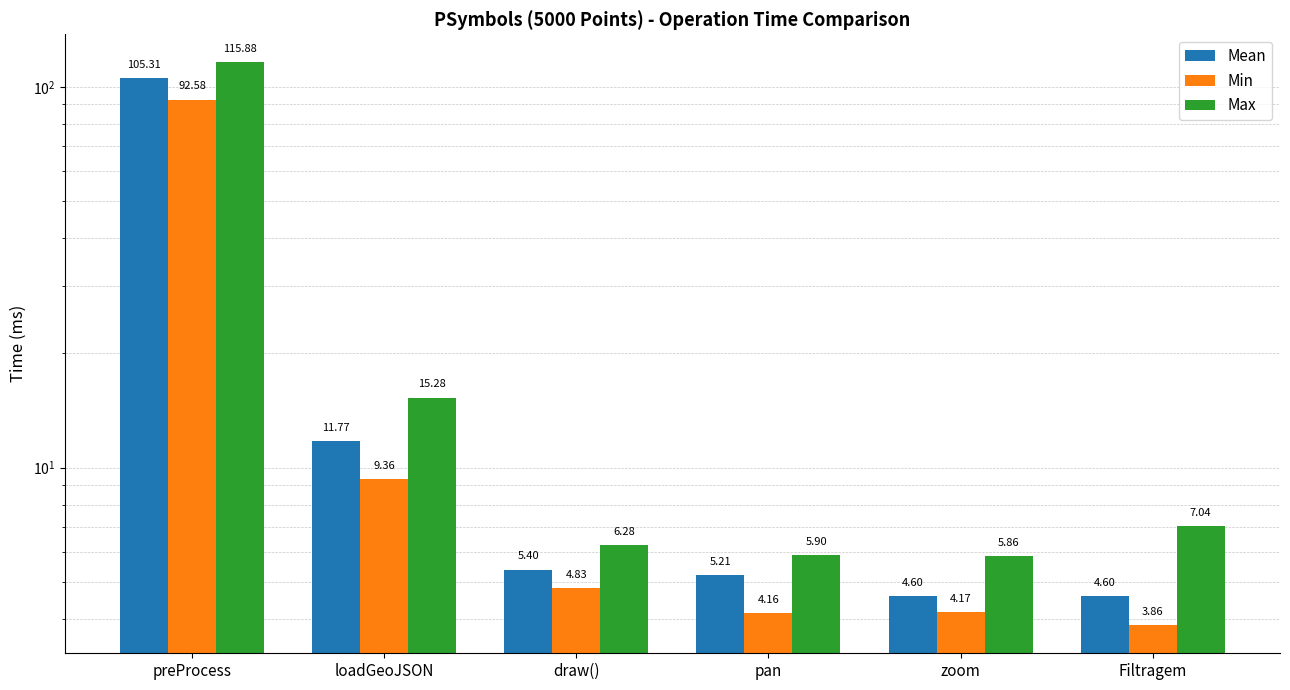

True or false: Min has a value of 4.2 at zoom.

True